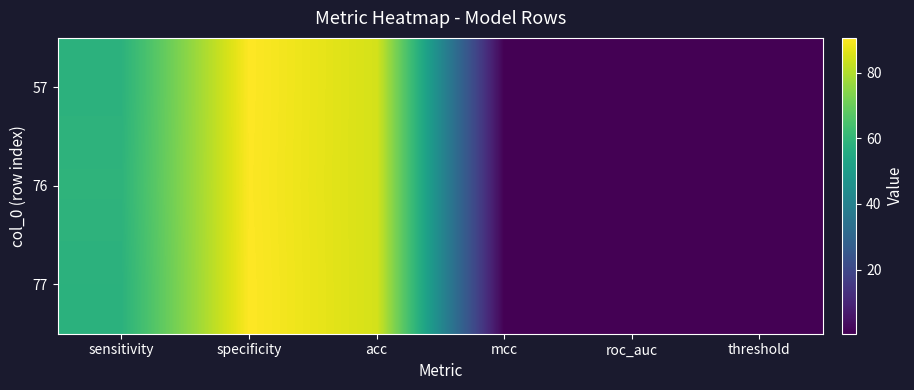

What is the maximum value shown in the chart?

90.6